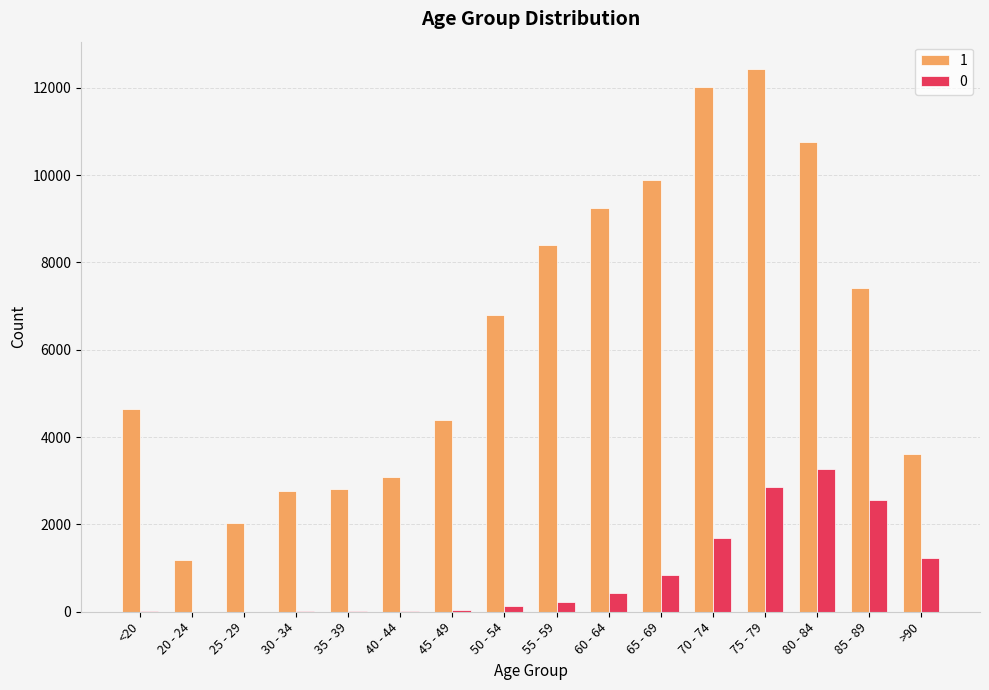

What is the maximum value shown in the chart?

12434